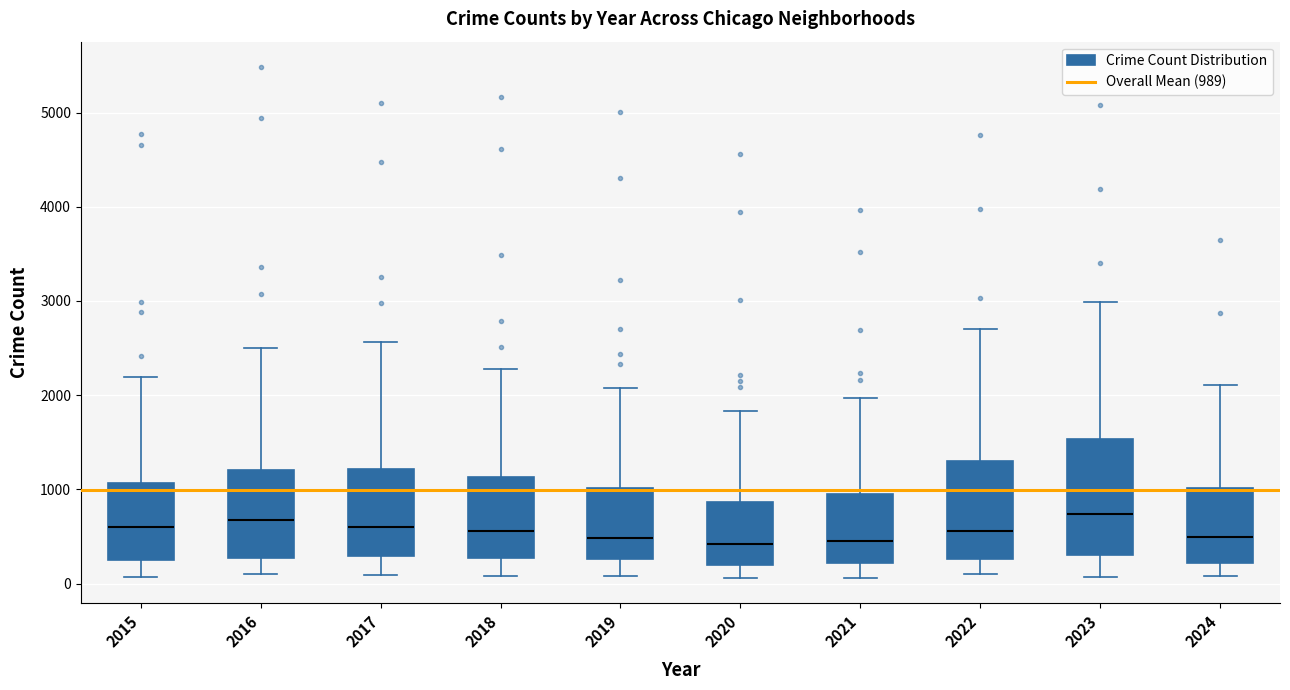

Which box is the tallest, from its lower edge to its upper edge?

2023